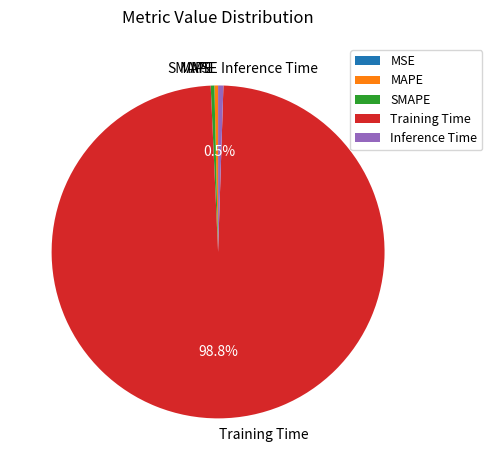

Which slice is the largest?

Training Time